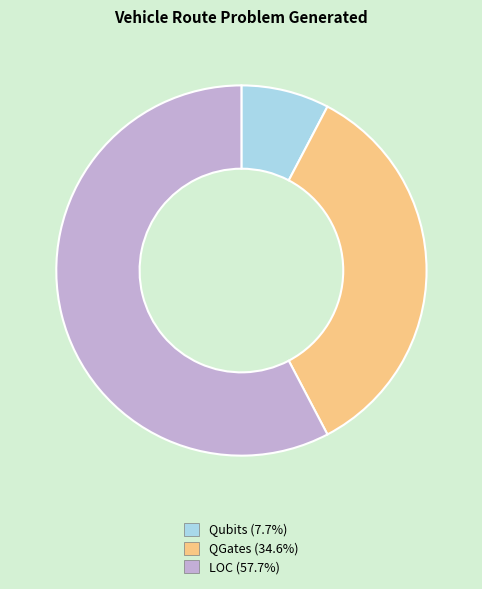

What is the smallest slice in the pie chart?

Qubits